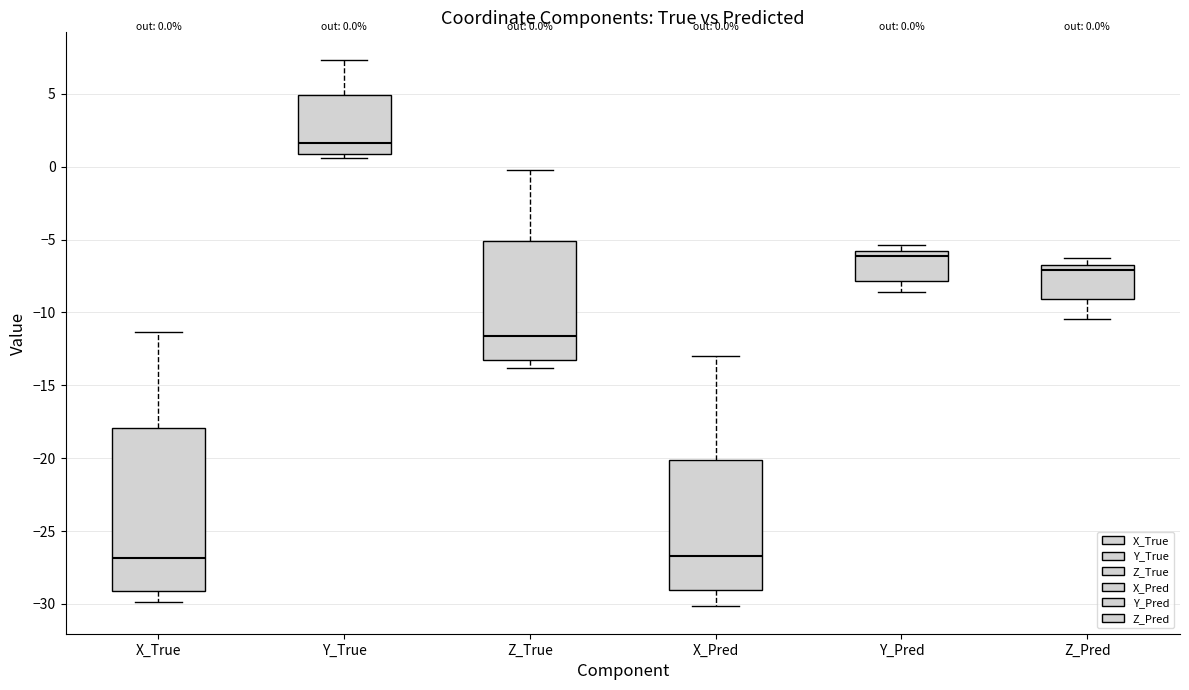

Which box has the highest median line?

Y_True